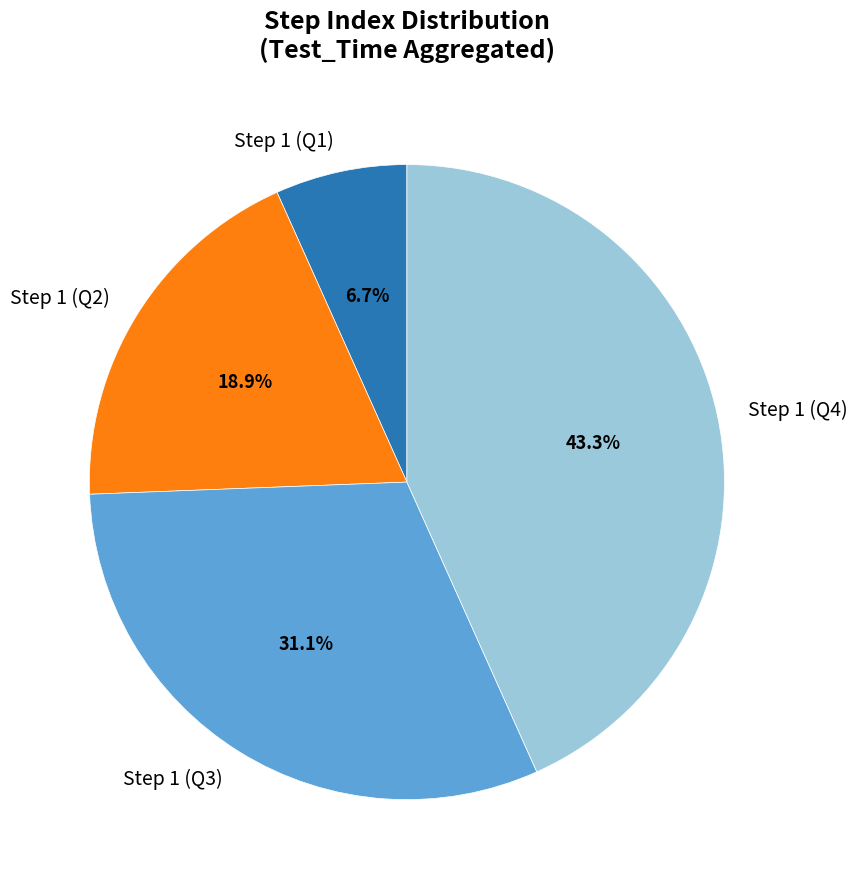

Approximately how many times larger is the value at Step 1 (Q2) compared to Step 1 (Q4)?

0.4